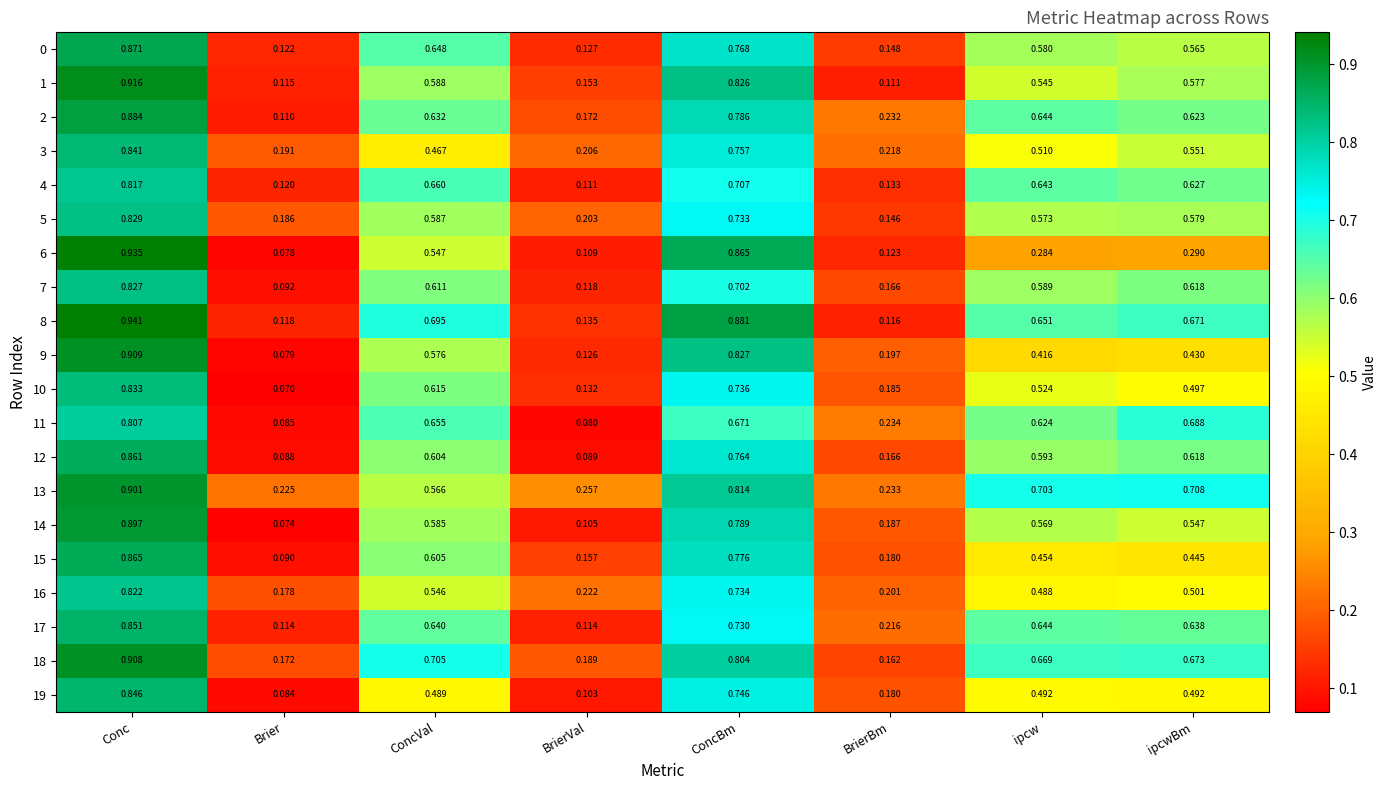

At how many categories does at least one series exceed 0?

8